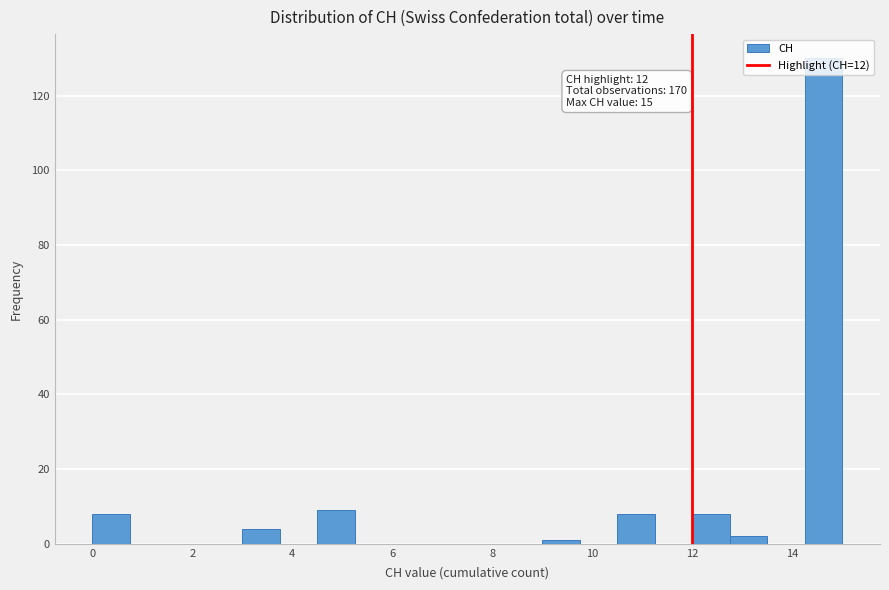

Read against the x-axis, roughly where is the centre of the tallest bar?

14.6